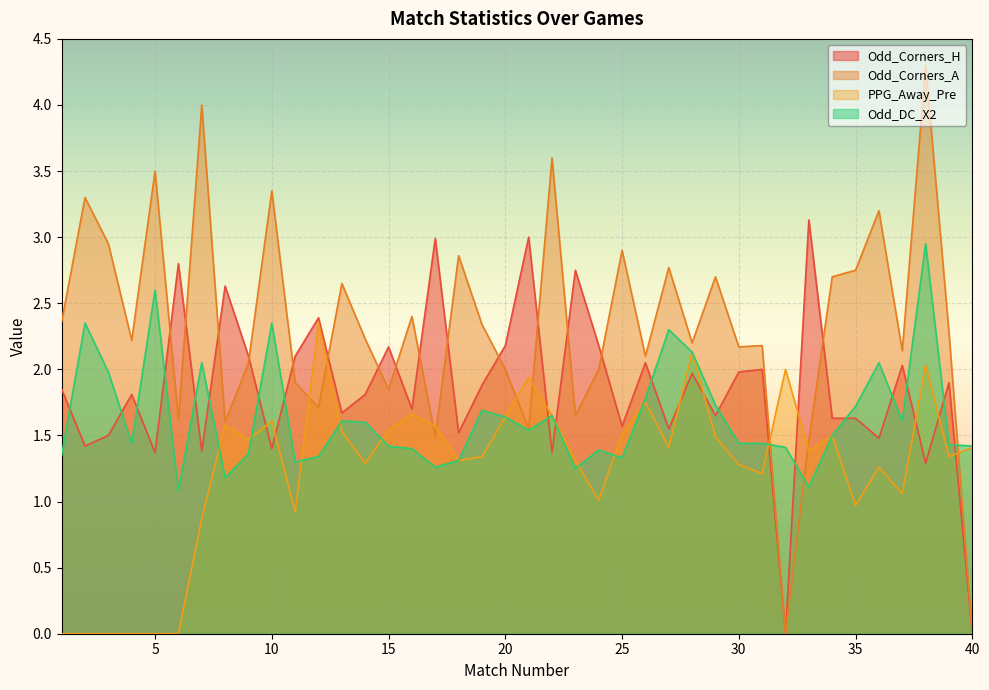

What are all the series names shown in the legend?

Odd_Corners_H, Odd_Corners_A, PPG_Away_Pre, Odd_DC_X2